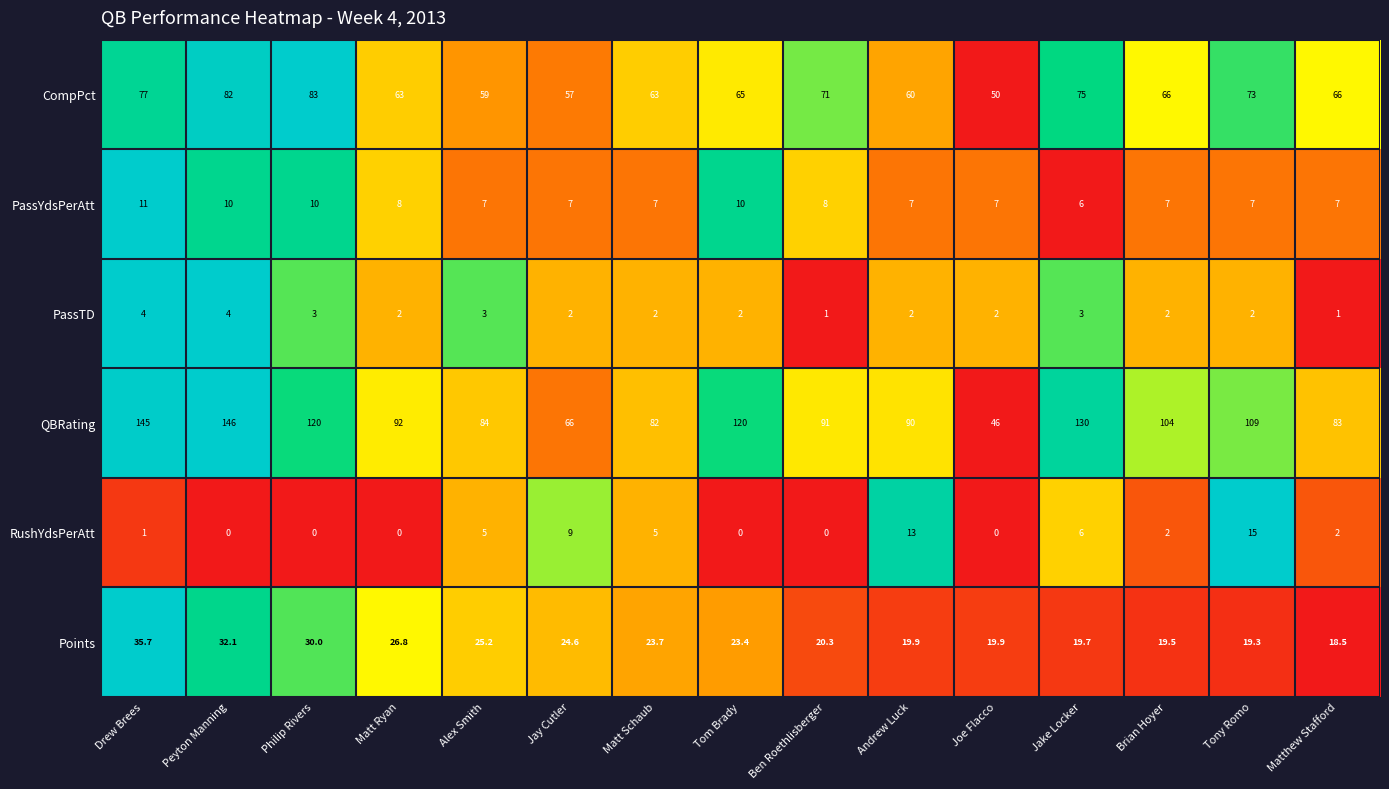

Which label corresponds to the largest value in the chart?

Peyton Manning